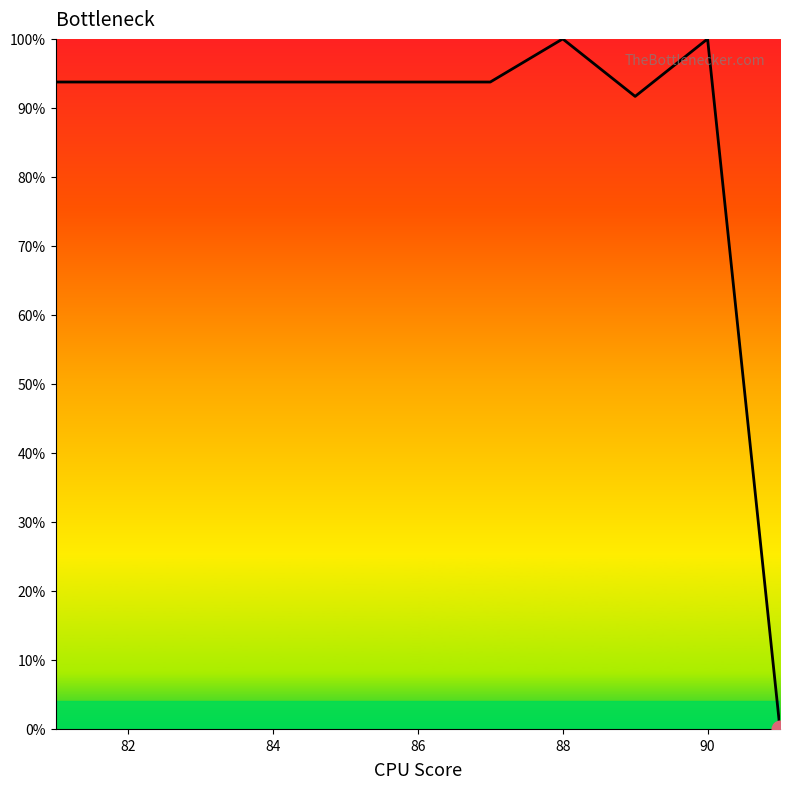

What is the maximum value shown in the chart?

100.0